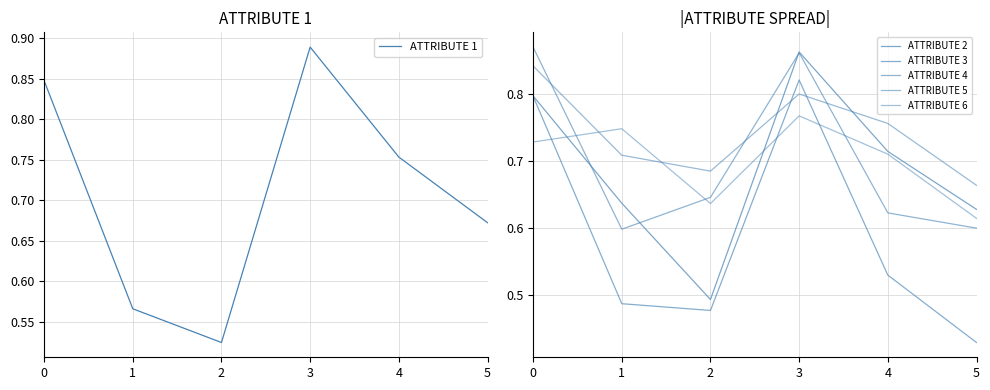

True or false: ATTRIBUTE 4 has more than 0 points higher than both neighbors.

True